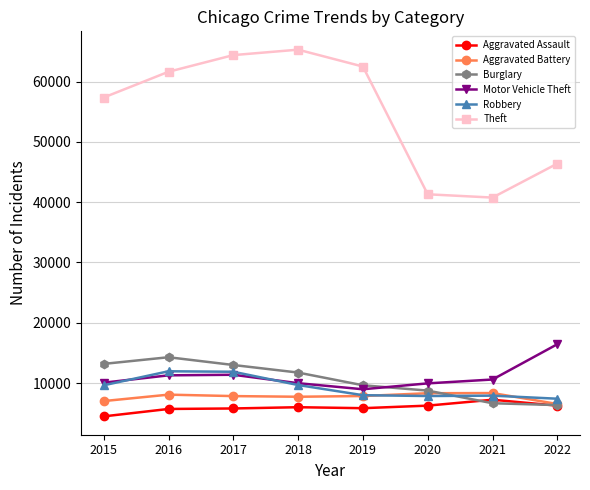

What is the approximate value of Robbery at 2022?

7410